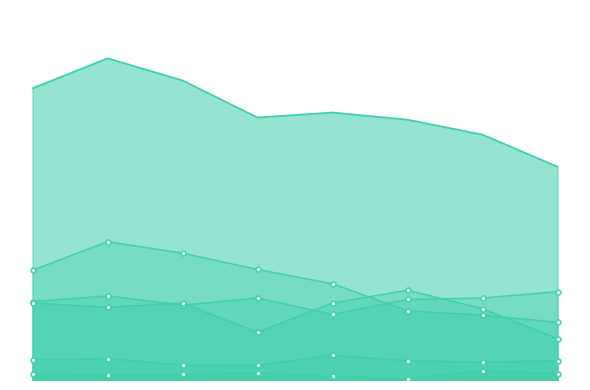

What is the approximate value of Aggravated Assault at 2018, to the nearest 5?

115